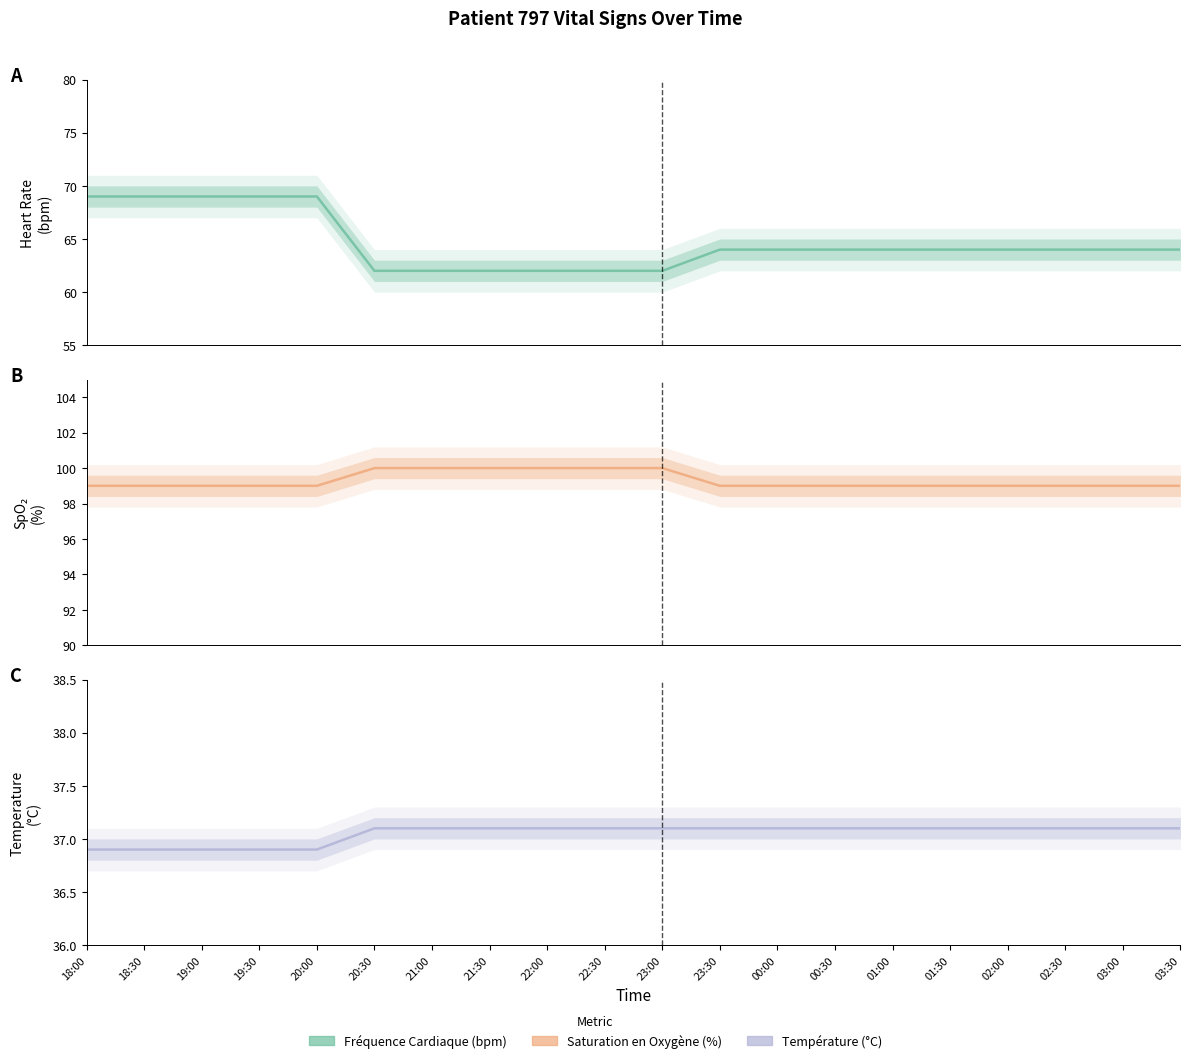

What is the difference between the Fréquence Cardiaque (bpm) values at 19:30 and 22:30?

7.0